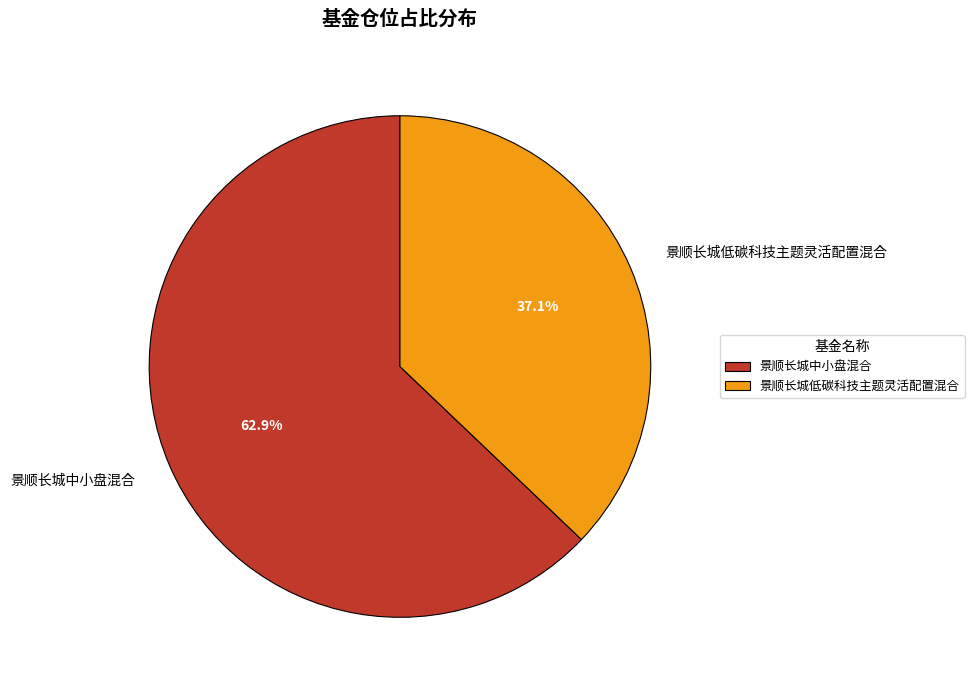

How much of the chart is everything except 景顺长城中小盘混合?

37.1%